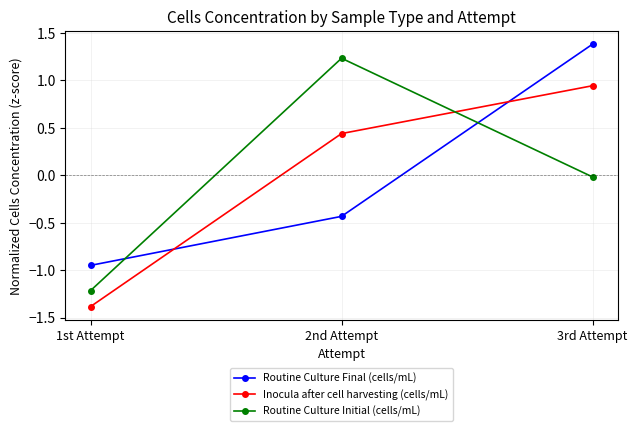

List the labels in order of Routine Culture Final (cells/mL) value, largest first.

3rd Attempt, 2nd Attempt, 1st Attempt